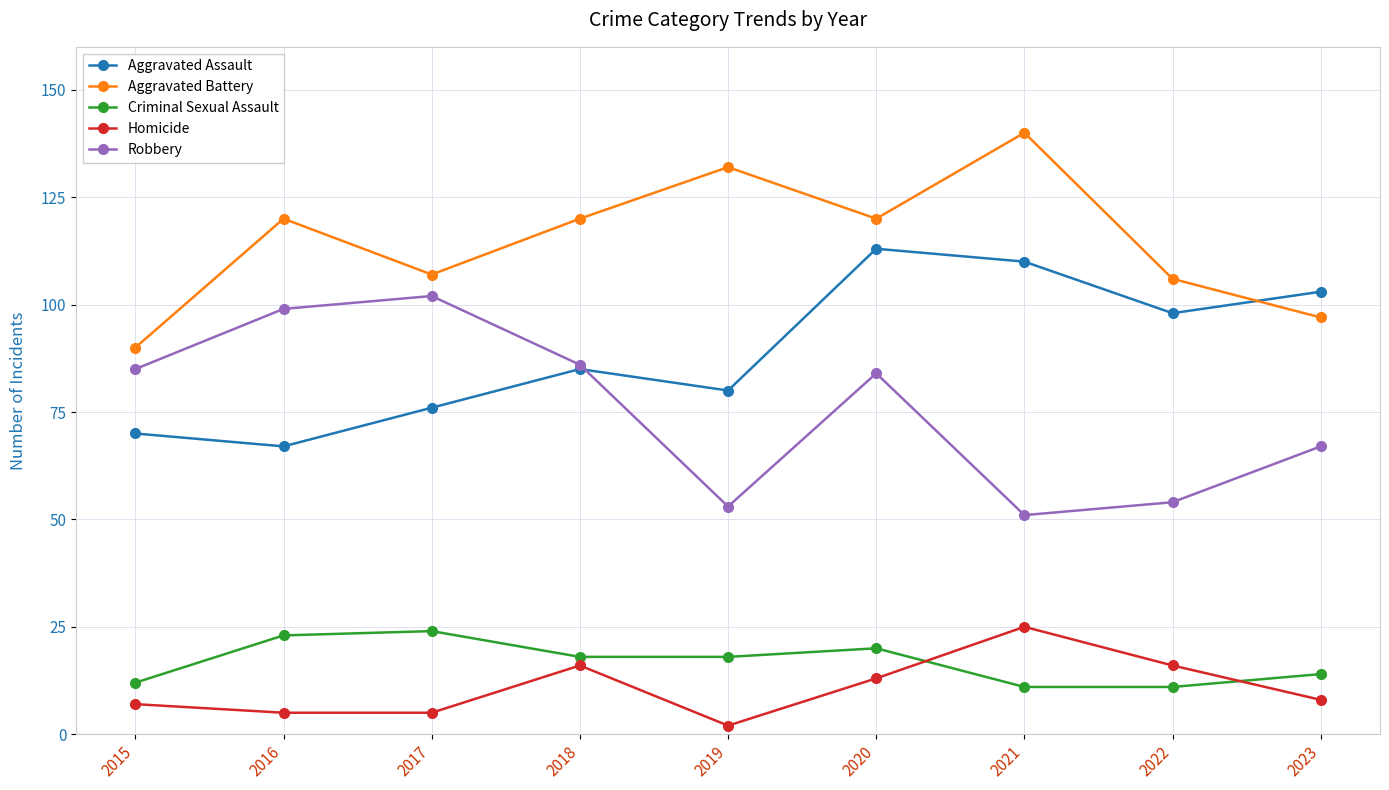

What is the value of the Robbery point at the 4th from the left?

86